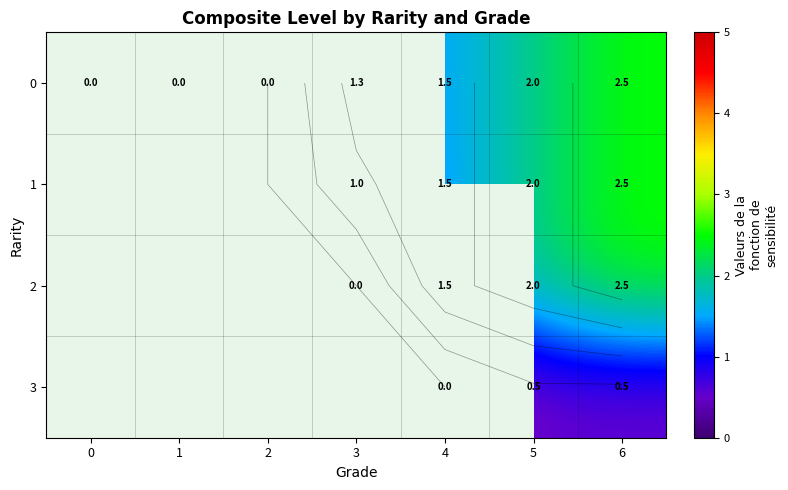

Rank the series by their maximum value, from highest to lowest.

0, 1, 2, 3